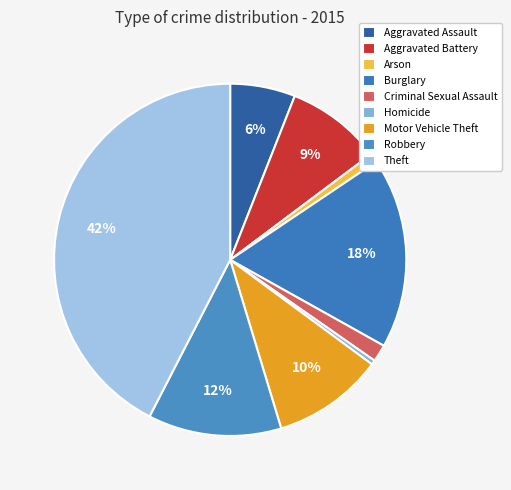

Which category has the smallest portion of the pie?

Homicide